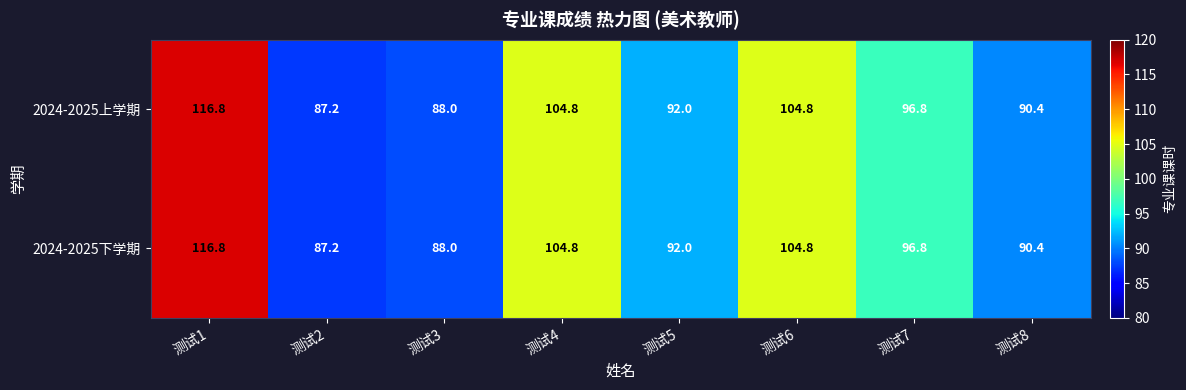

Reading right to left, what are all the values shown in this chart?

2024-2025上学期: 90.4	96.8	104.8	92.0	104.8	88.0	87.2	116.8
2024-2025下学期: 90.4	96.8	104.8	92.0	104.8	88.0	87.2	116.8